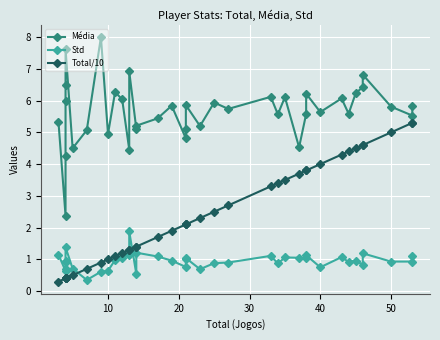

True or false: Std and Média intersect in this chart.

False